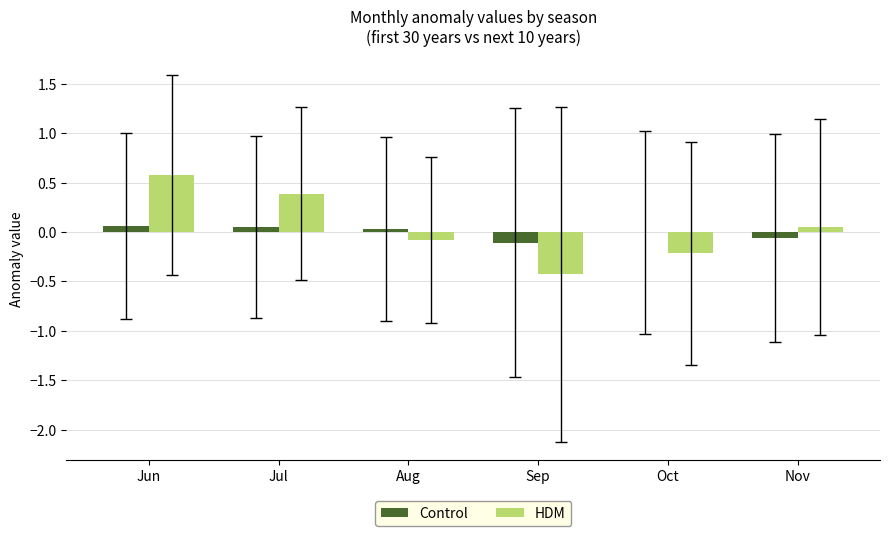

Which series changed the most between Jul and Sep?

HDM